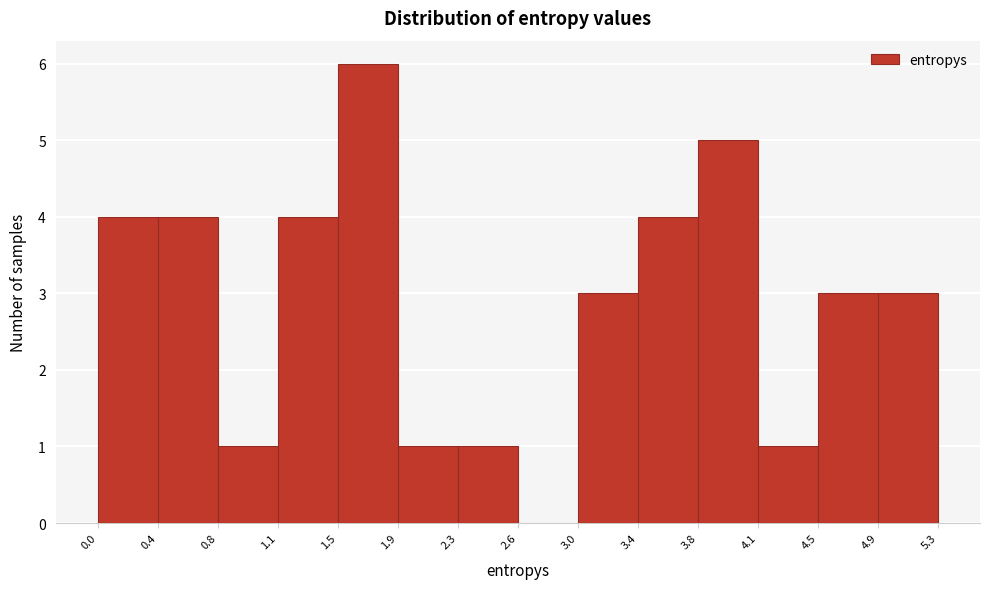

Reading left to right, transcribe this chart: for each bar, give the range it covers on the x-axis and its height. The values are not printed on the chart, so give them approximately, as read against the axis.

0.0 to 0.4: 4
0.4 to 0.8: 4
0.8 to 1.1: 1
1.1 to 1.5: 4
1.5 to 1.9: 6
1.9 to 2.3: 1
2.3 to 2.6: 1
2.6 to 3.0: 0
3.0 to 3.4: 3
3.4 to 3.8: 4
3.8 to 4.1: 5
4.1 to 4.5: 1
4.5 to 4.9: 3
4.9 to 5.3: 3